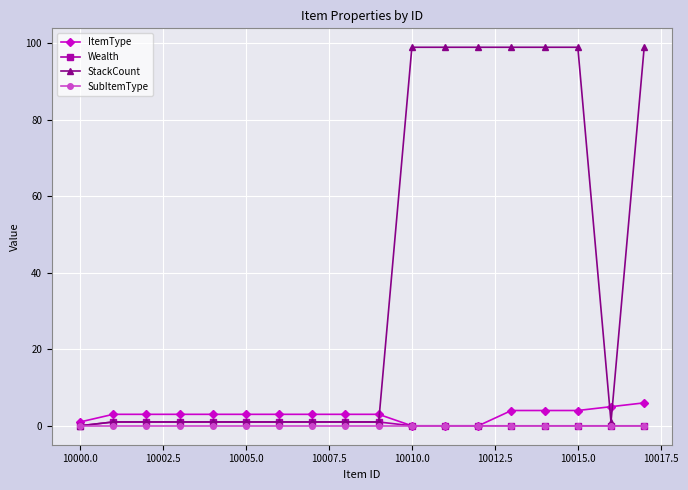

What is the greatest value displayed?

99.0